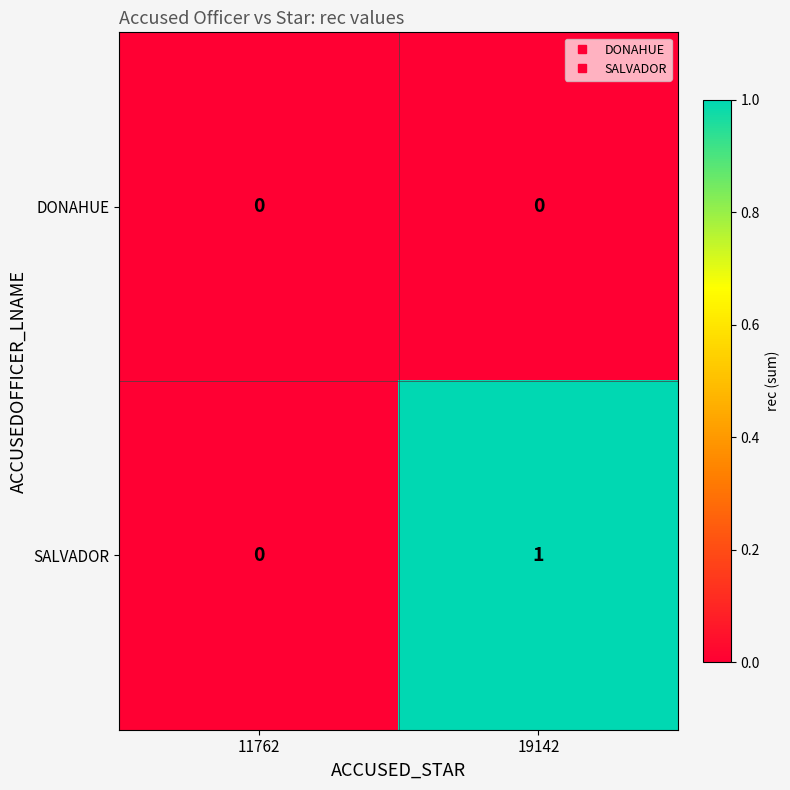

Between 11762 and 19142, which series saw the biggest shift?

row_1